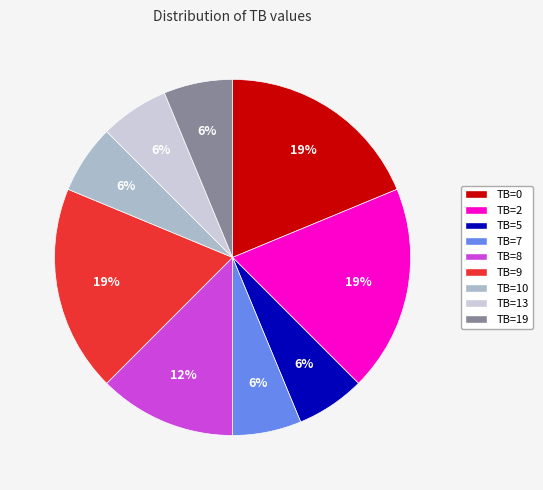

Does TB=13 account for over 50% of the chart?

No